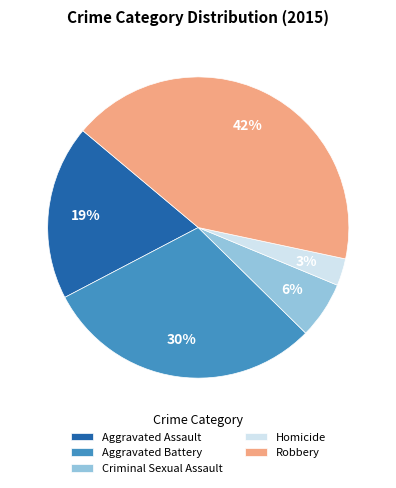

Which has a higher value, Aggravated Assault or Aggravated Battery?

Aggravated Battery